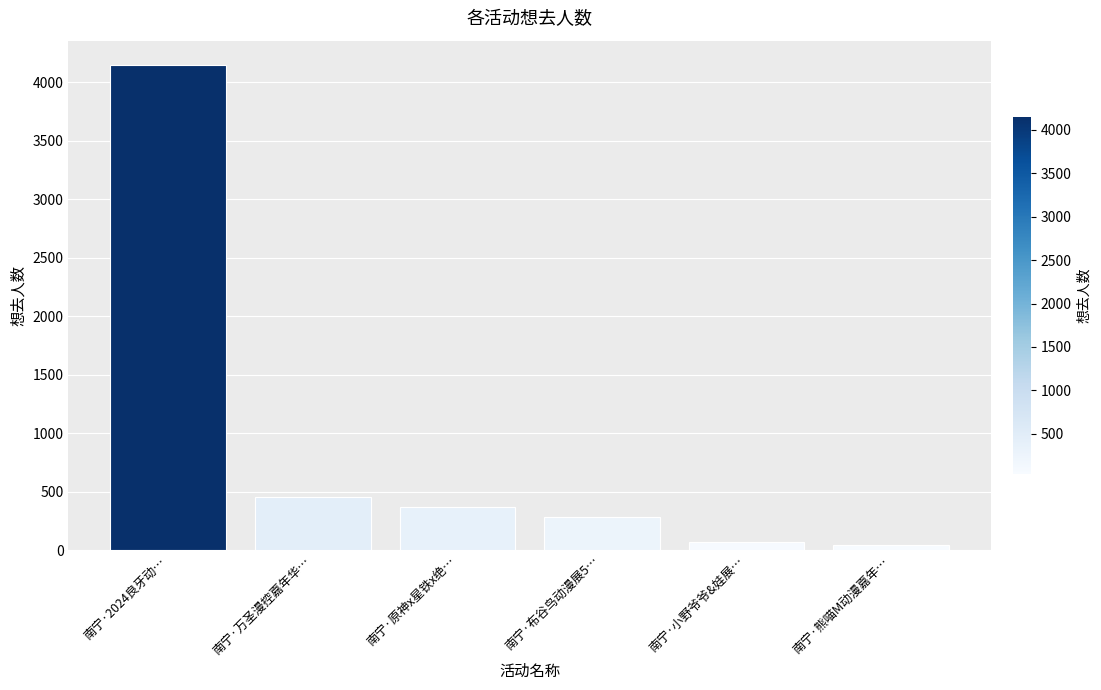

Reading left to right, transcribe all the data shown in this chart.

4147	456	369	279	69	40